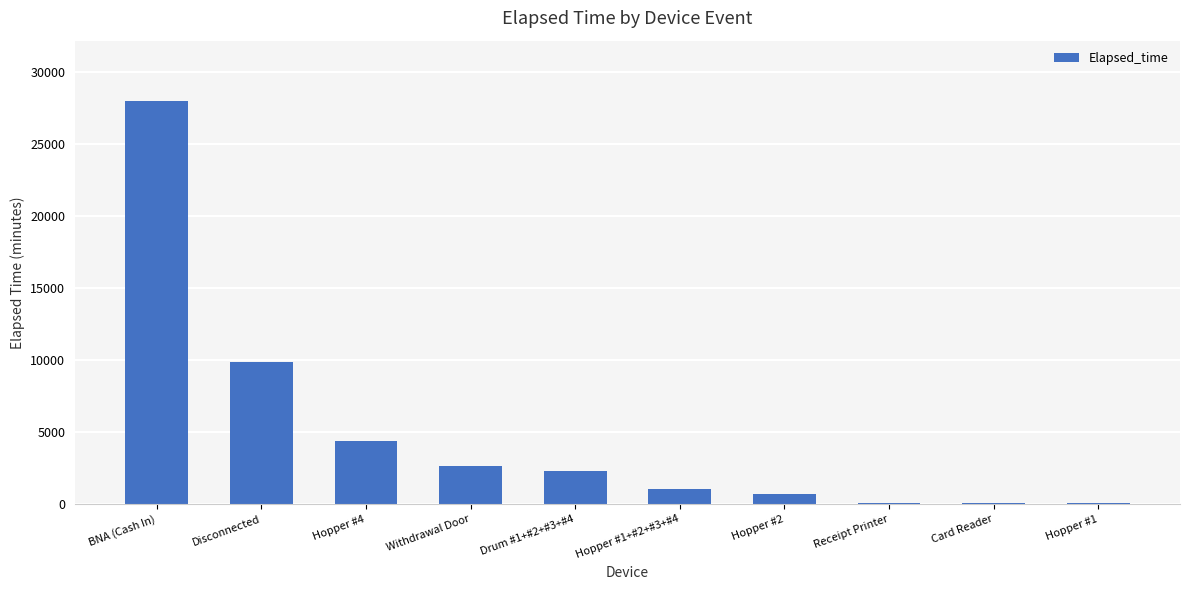

Which has a higher value, Withdrawal Door or Card Reader?

Withdrawal Door